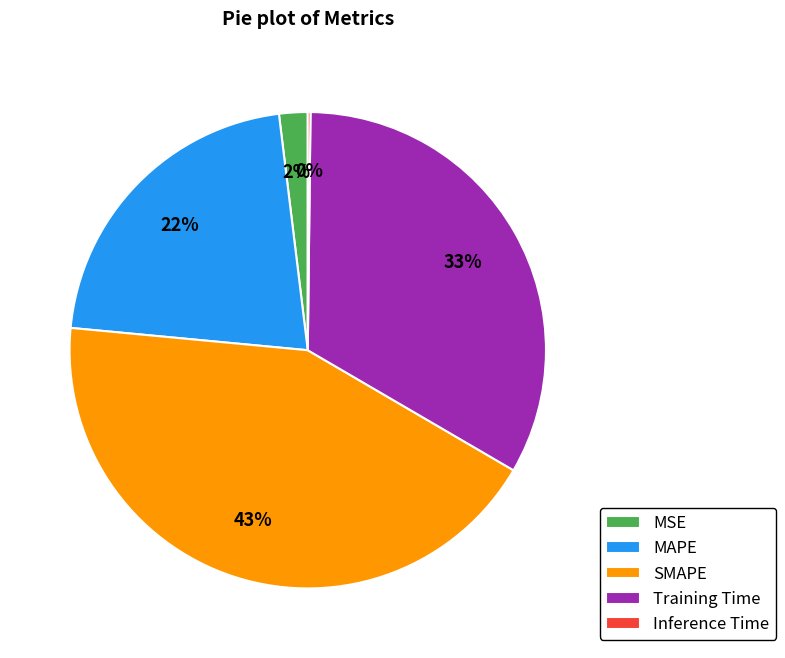

Does Training Time account for over 50% of the chart?

No